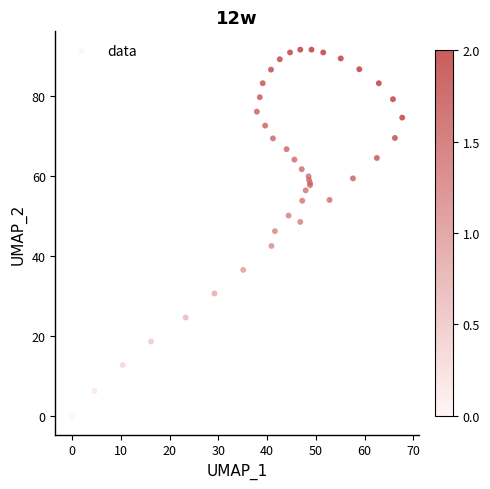

What Y value in the scatter plot is closest to 45?

46.3